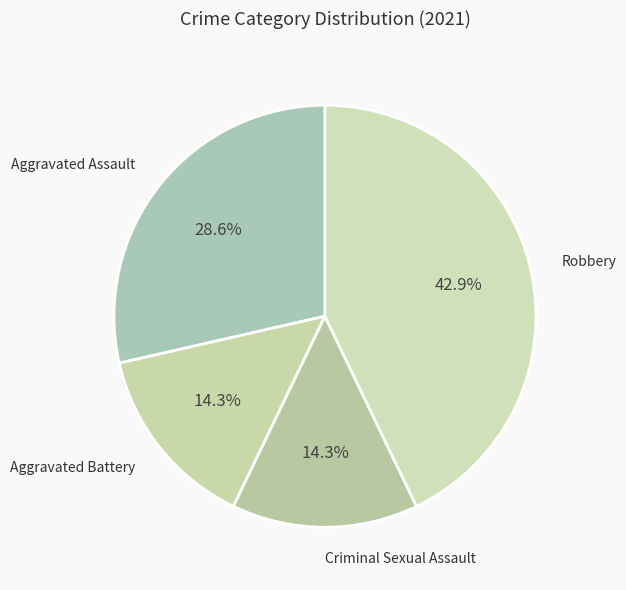

Is it true that Aggravated Assault is 35% of the pie?

False